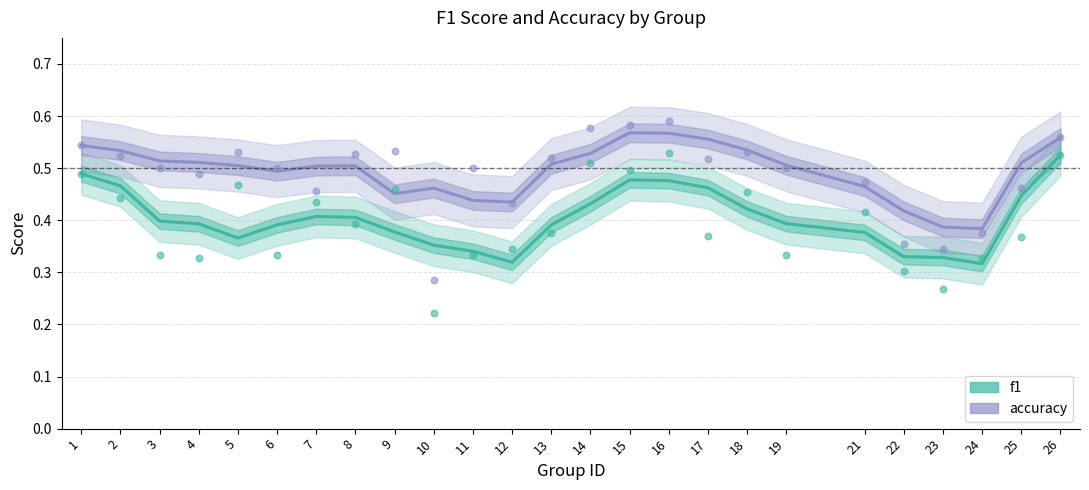

Which series contains the highest Y value?

accuracy